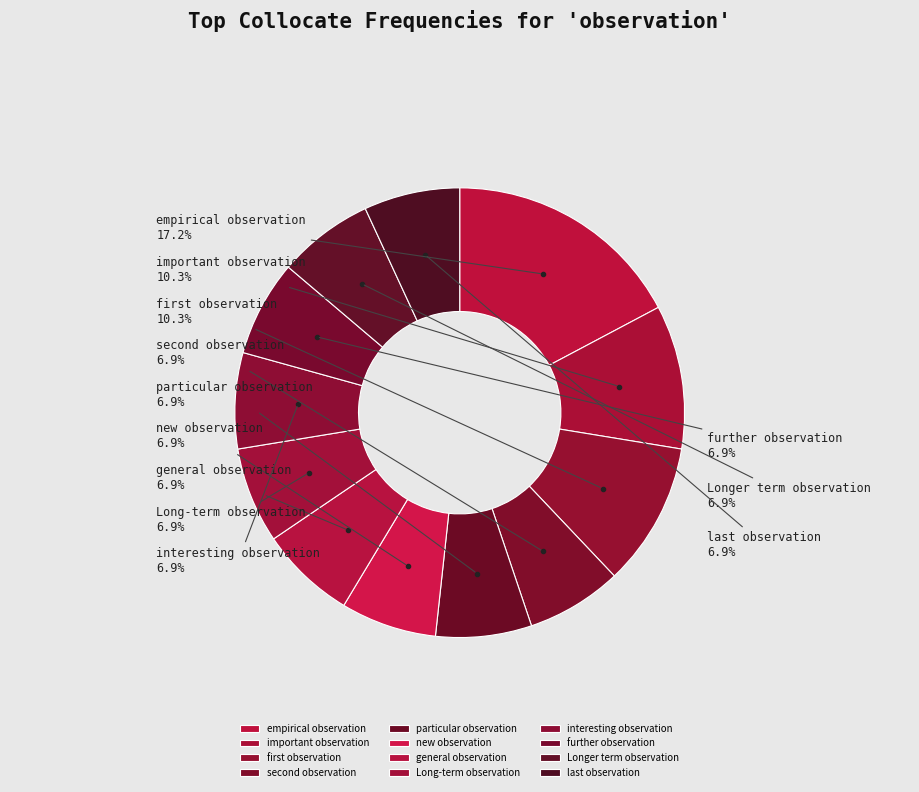

True or false: important observation accounts for 1% of the total.

False